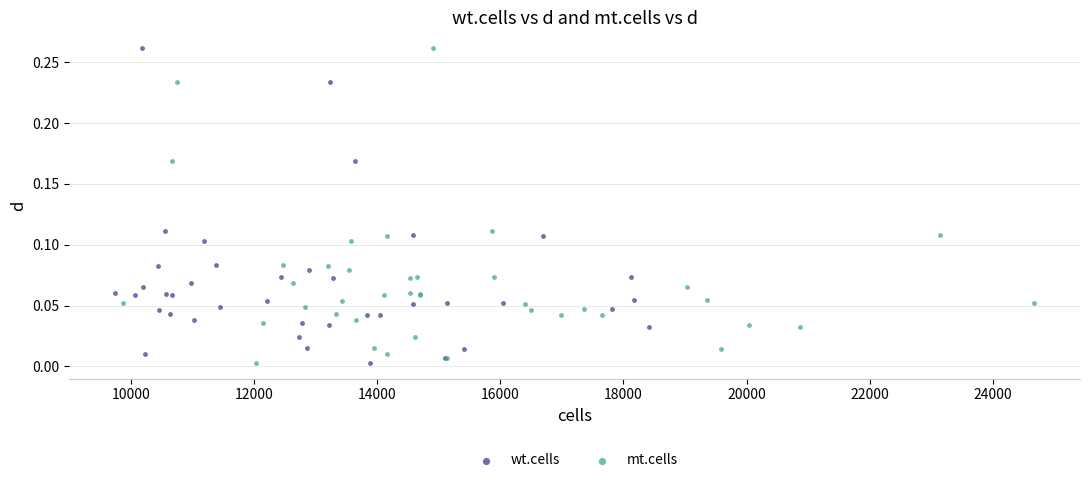

What are all the series names shown in the legend?

wt.cells, mt.cells